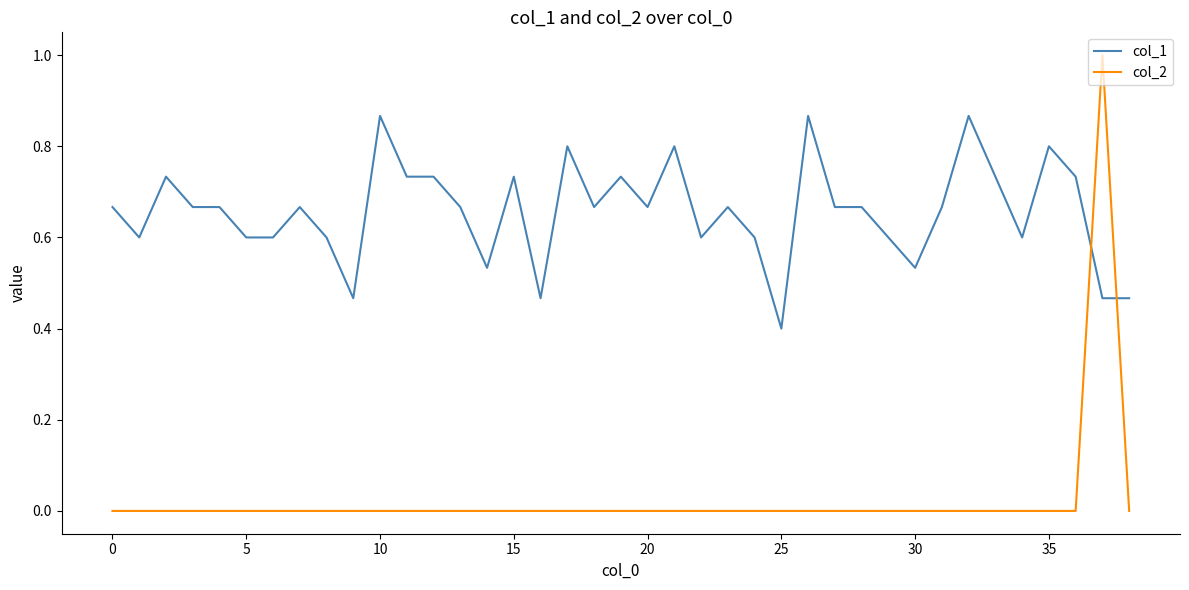

What is the maximum value shown in the chart?

1.0